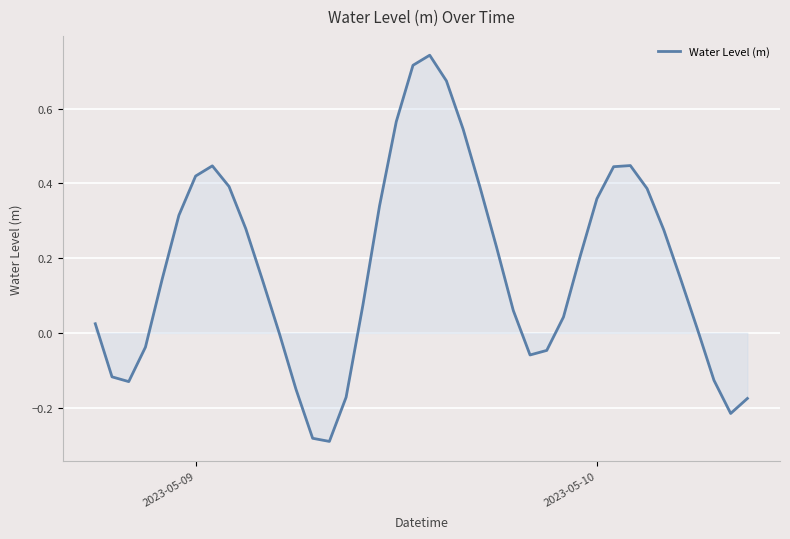

What is the difference between the maximum and minimum values?

1.0